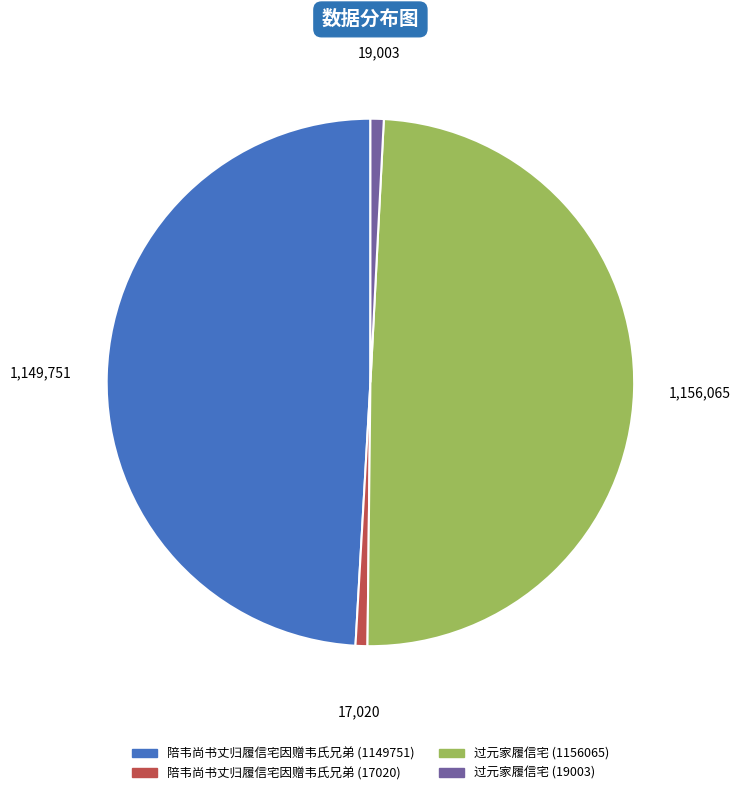

How many segments does this pie chart have?

4